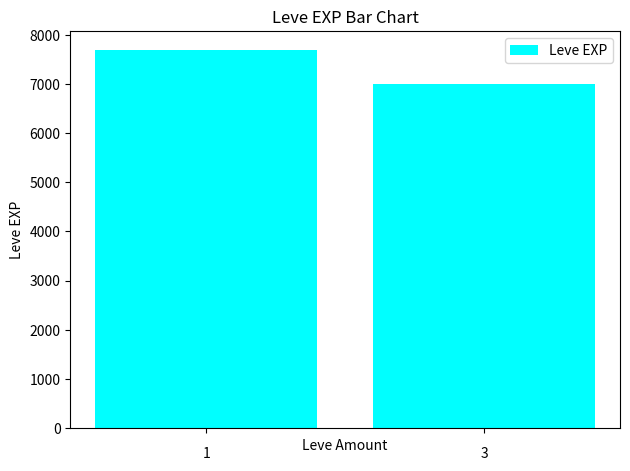

What is the value of the 1st bar from the left?

7694